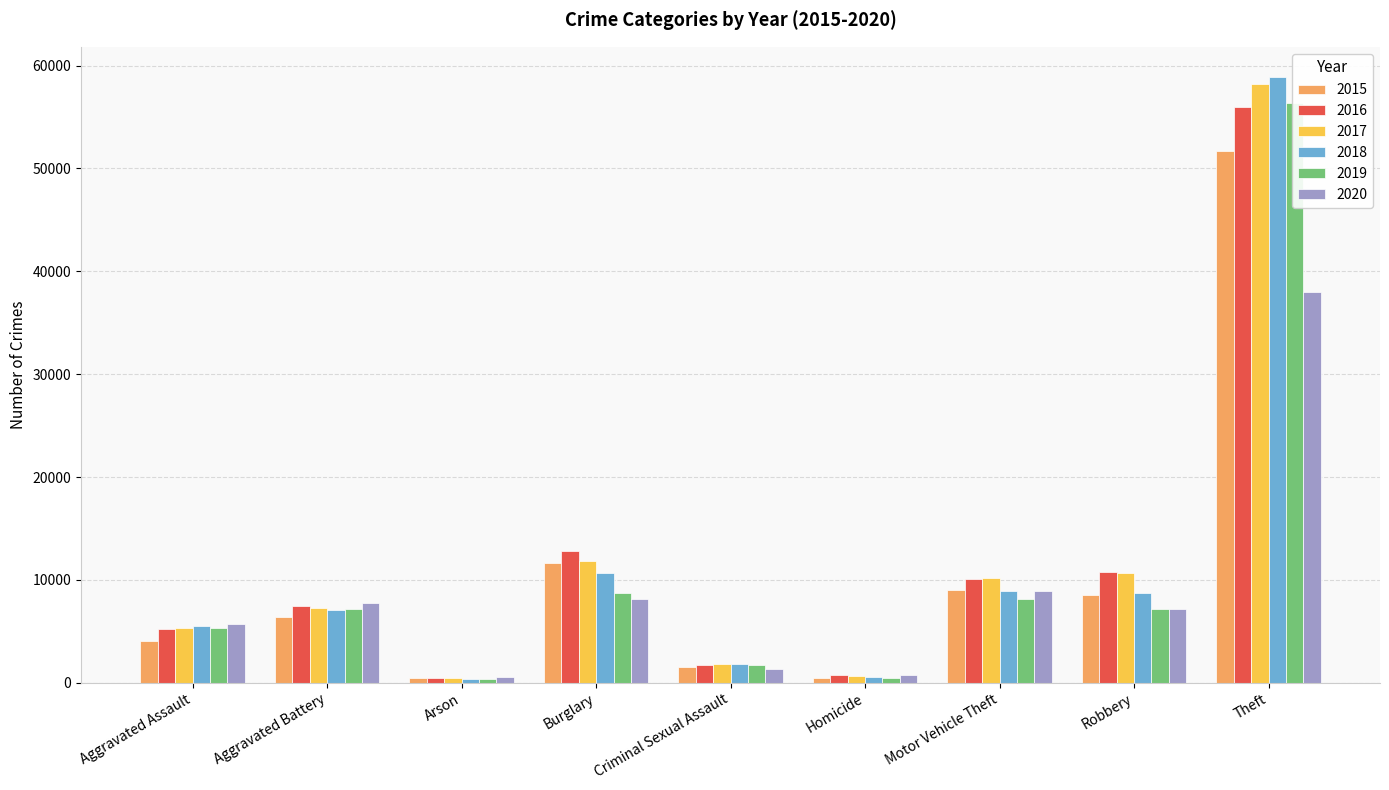

Reading left to right, list all the values displayed in this chart.

2015: 4080	6424	413	11662	1532	455	9035	8485	51738
2016: 5256	7503	476	12807	1694	717	10057	10719	55991
2017: 5327	7232	418	11860	1795	631	10197	10665	58191
2018: 5493	7103	339	10652	1802	539	8929	8737	58887
2019: 5340	7197	330	8708	1720	462	8131	7159	56394
2020: 5750	7724	540	8137	1329	719	8928	7197	38003